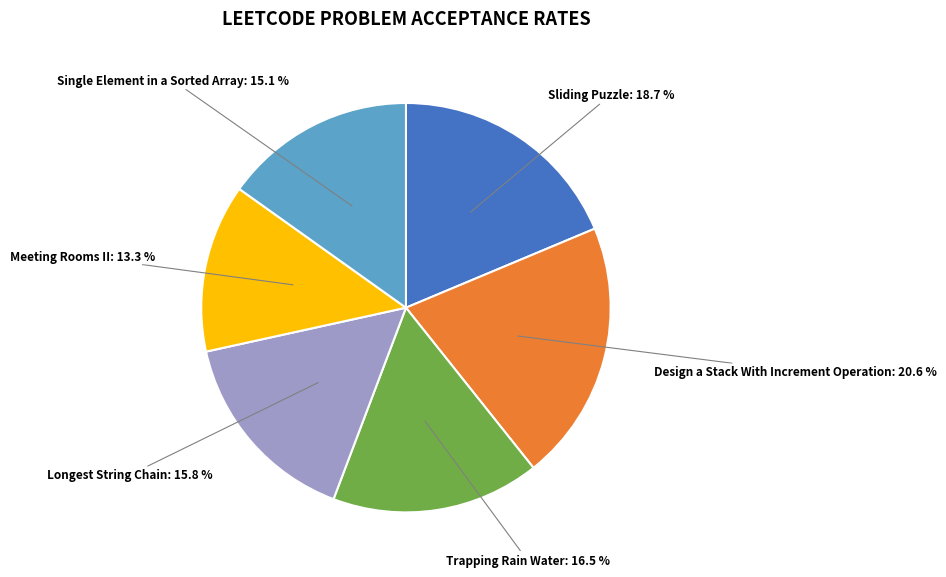

Count the number of slices in the pie.

6